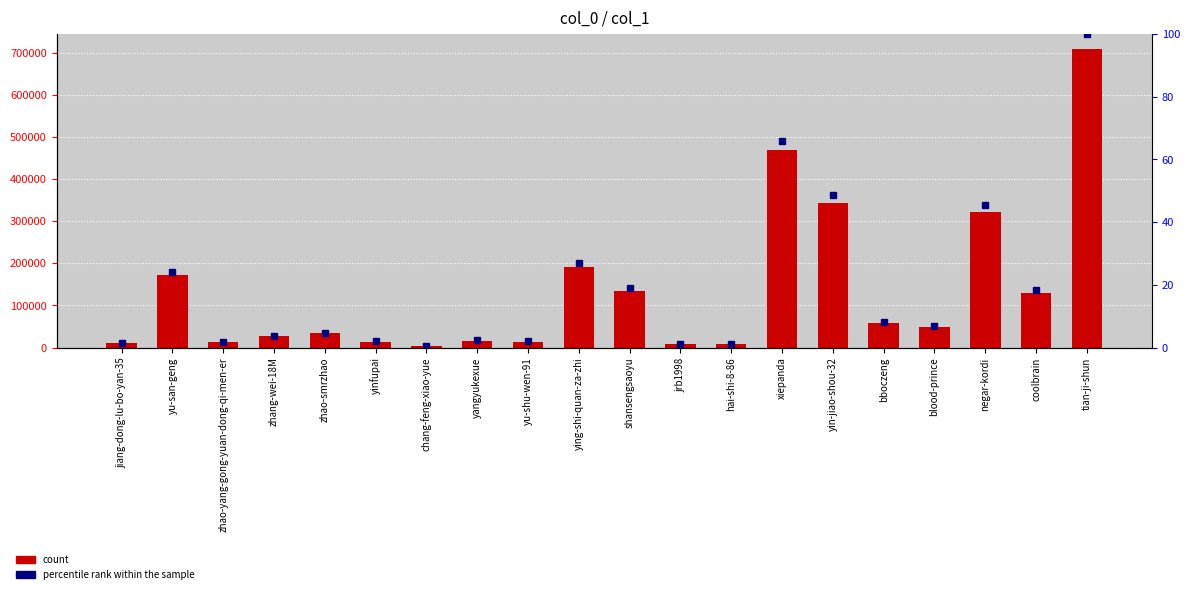

At which label does col_1 first exceed 47724?

yu-san-geng